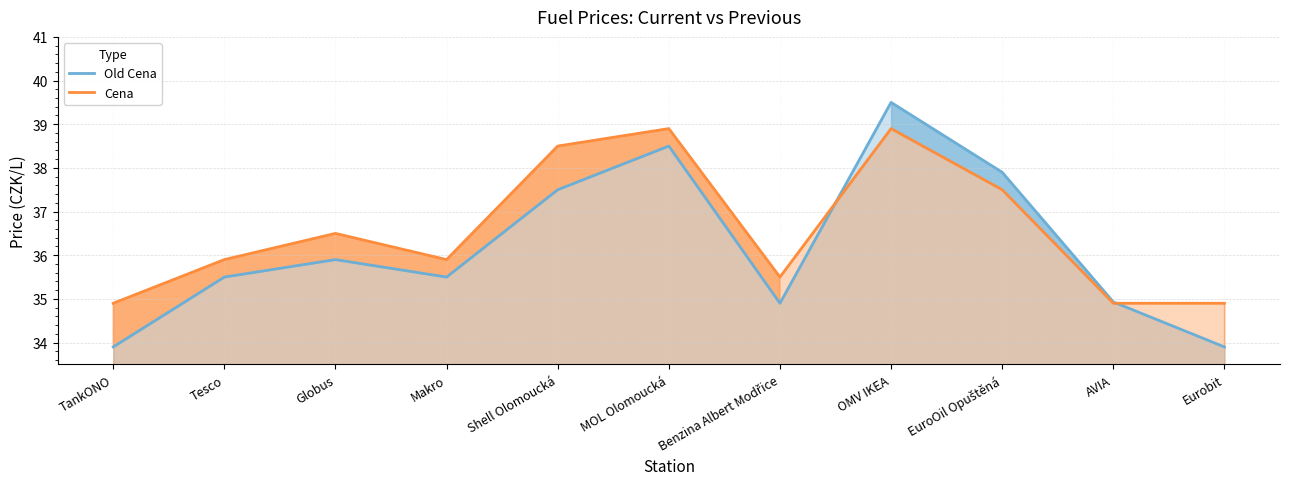

What is the label of the 10th point from the left?

AVIA